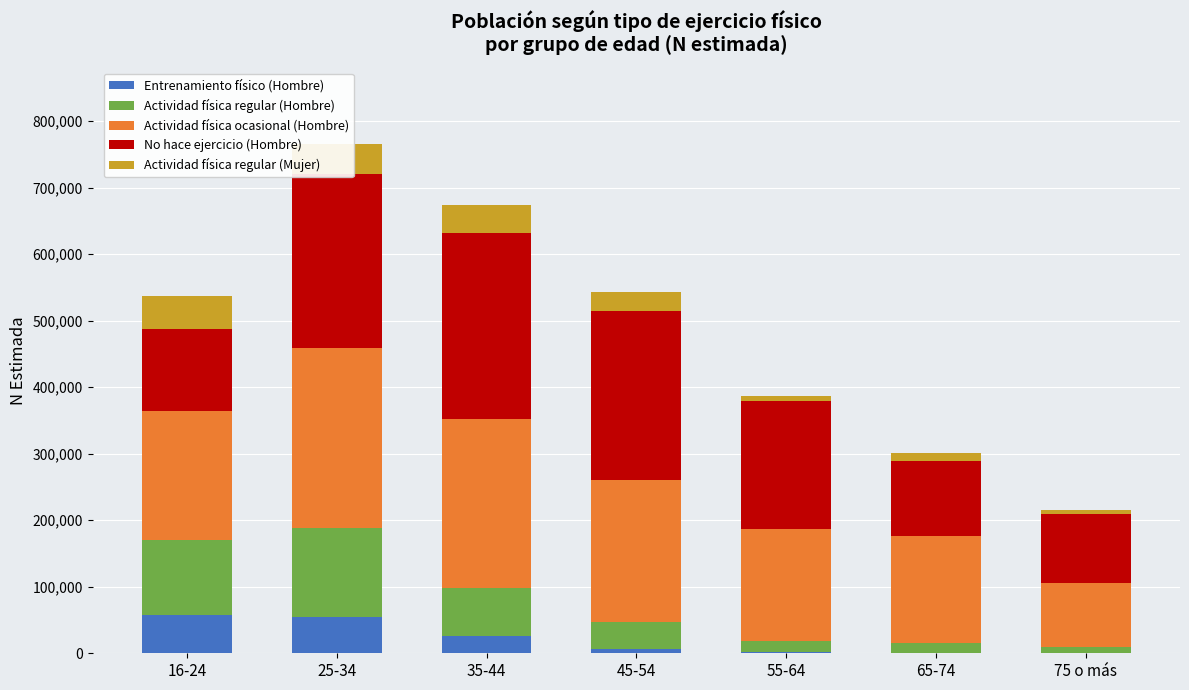

At which category is the sum across all series the highest?

25-34